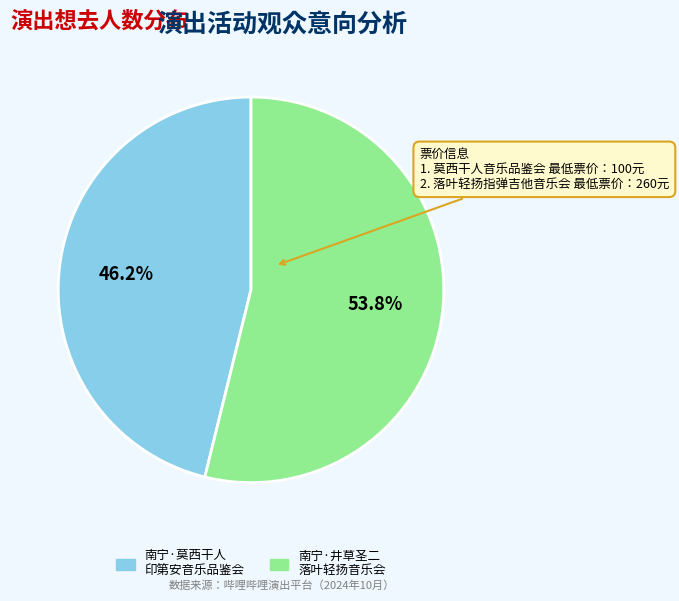

What is the ratio of the value at 南宁·井草圣二 落叶轻扬音乐会 to the value at 南宁·莫西干人 印第安音乐品鉴会?

1.2